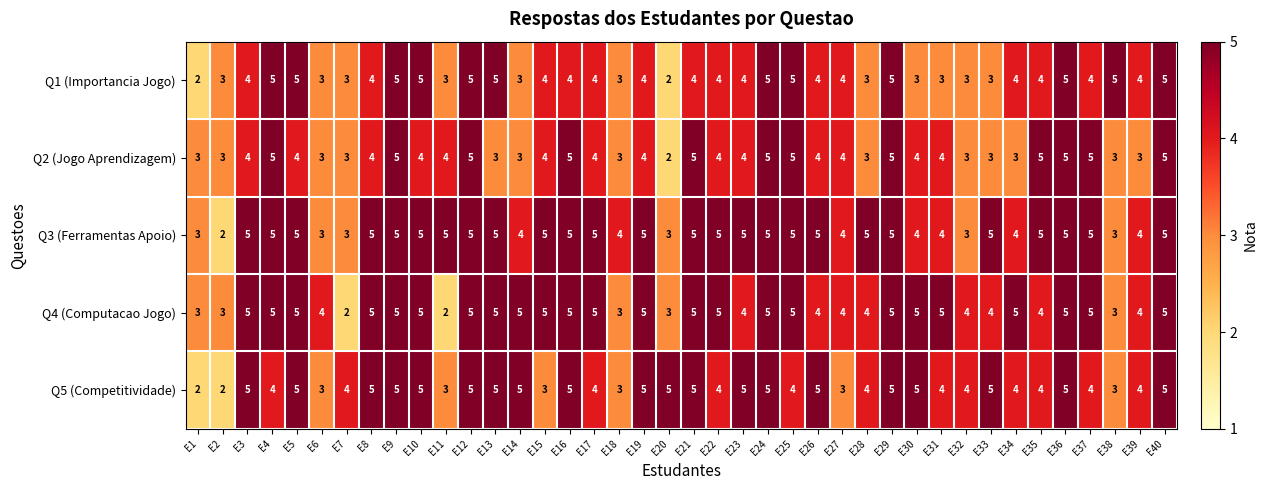

What is the smallest value displayed?

2